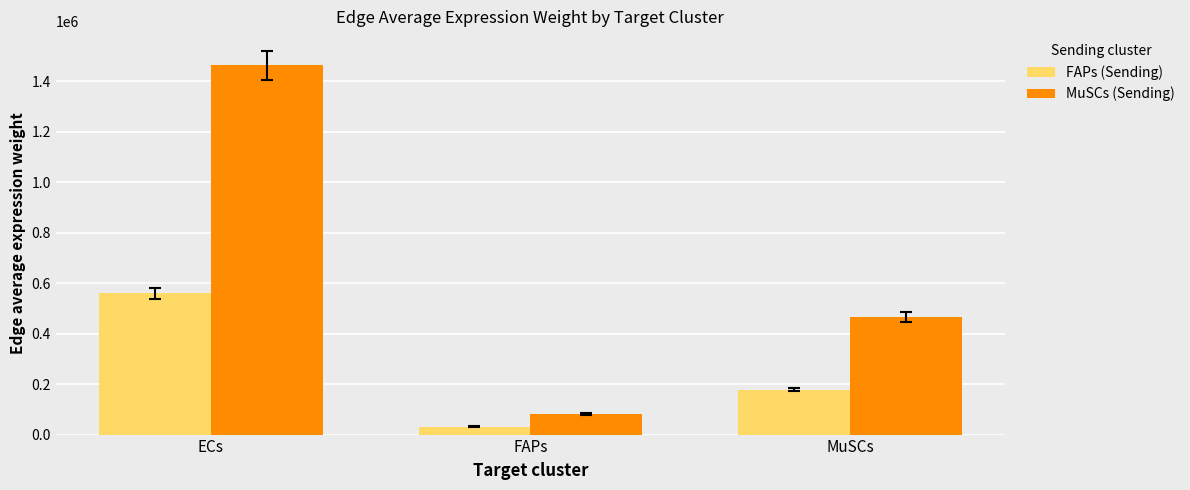

Where does the FAPs (Sending) series first go above 178044?

ECs